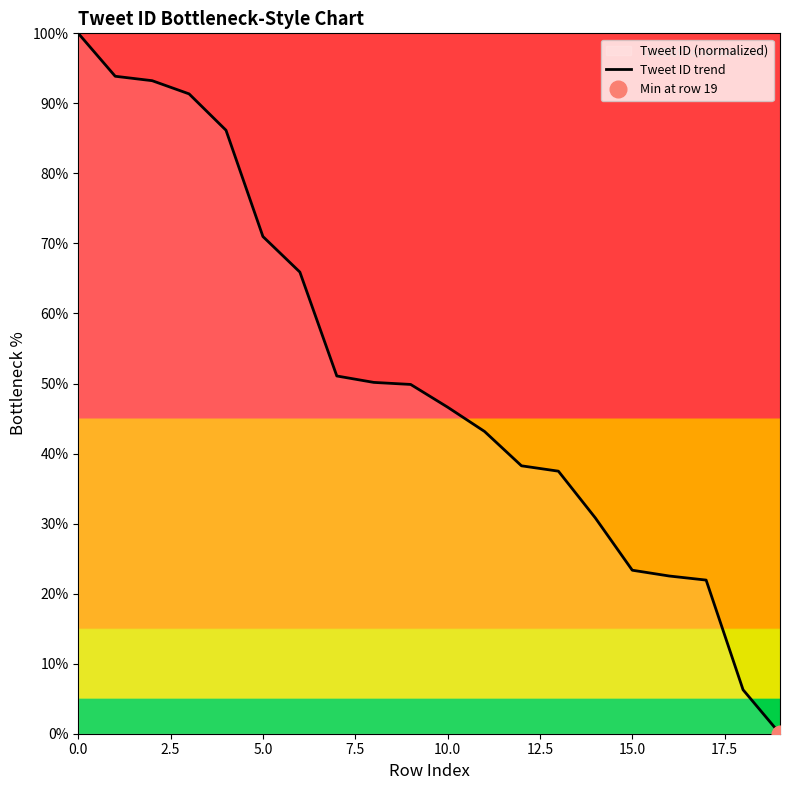

True or false: the data has more than 2 interior local peaks.

False